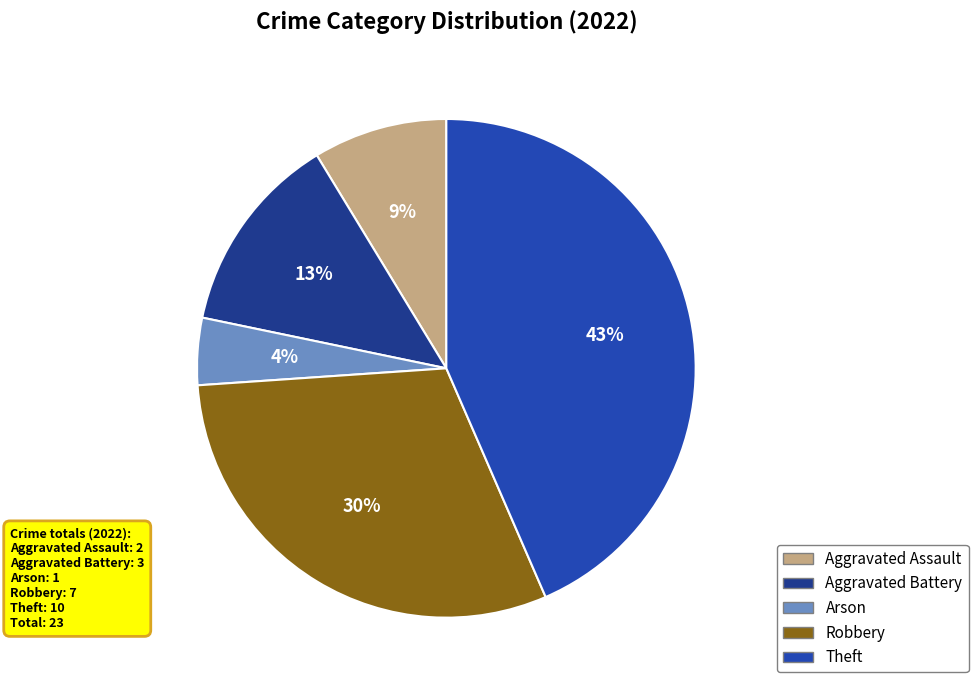

Rank the categories by value from highest to lowest.

Theft, Robbery, Aggravated Battery, Aggravated Assault, Arson